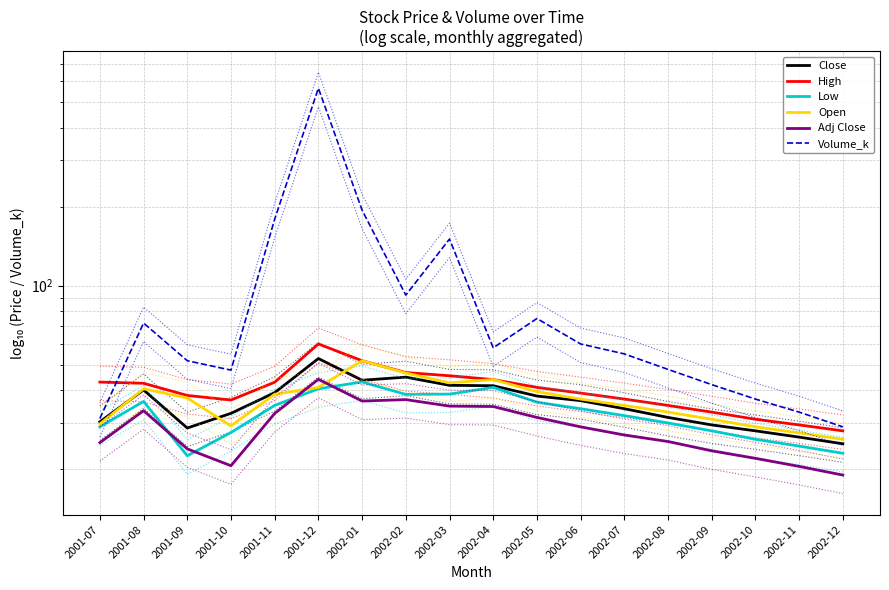

What value does the Close series have at 2002-06?

36.5